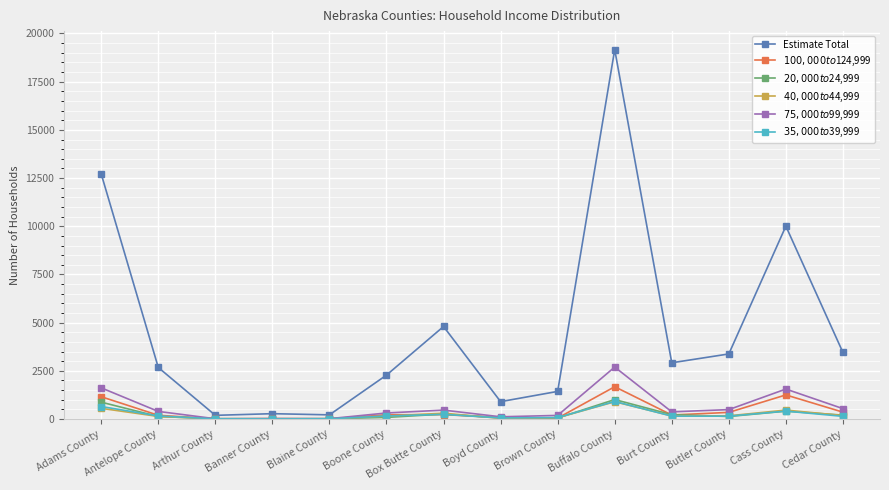

What is the difference between the second highest and second lowest values in the $40,000 to $44,999 series?

540